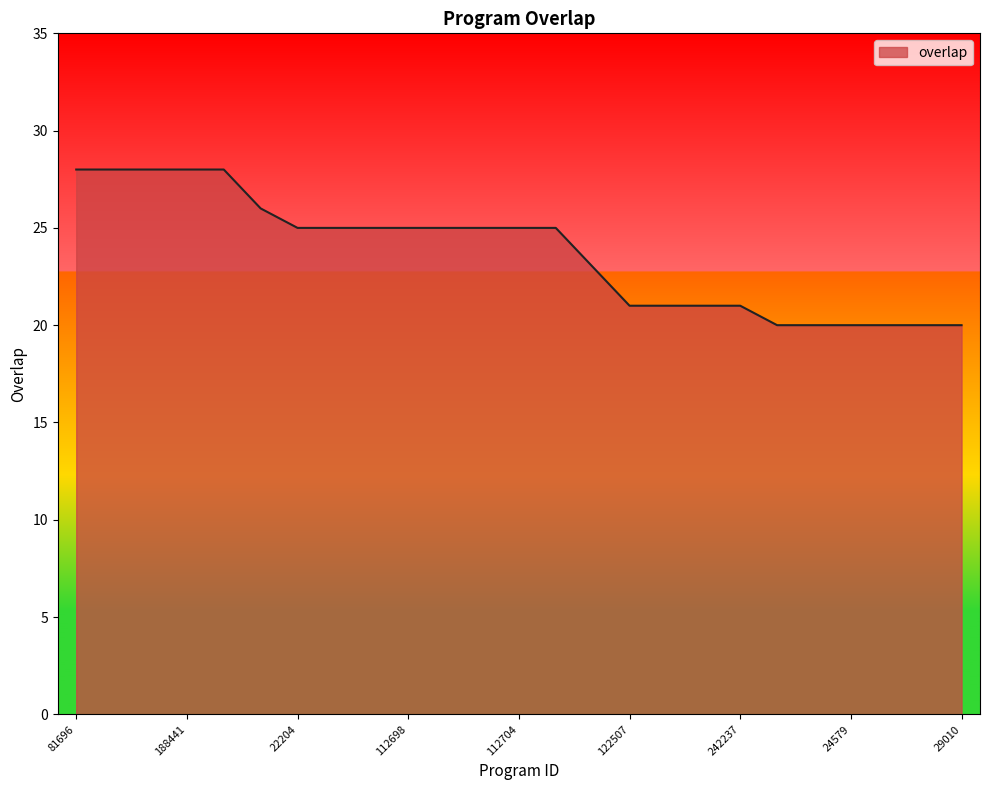

What is the difference between the maximum and minimum values?

8